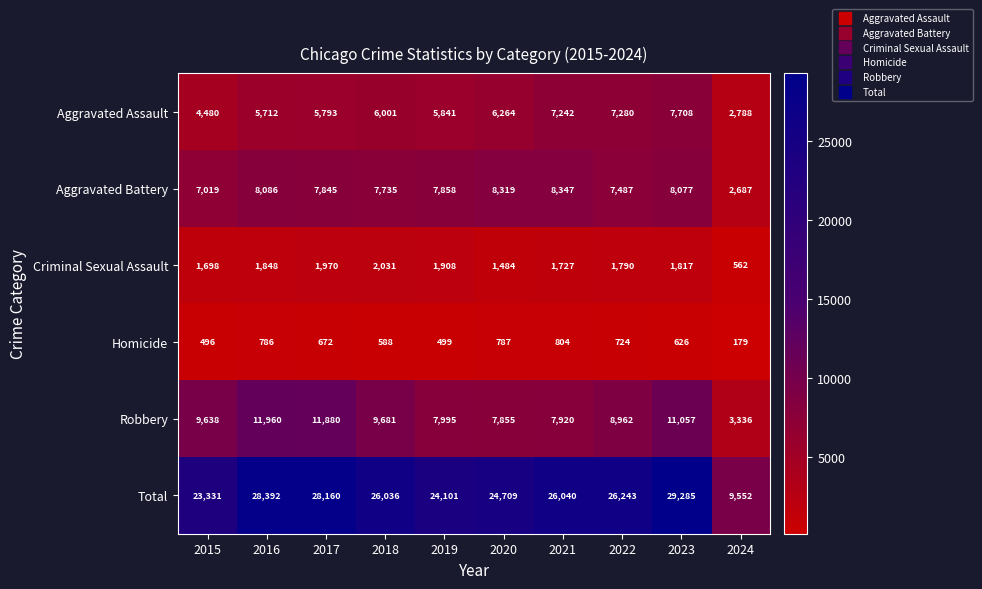

Count the number of categories in the chart.

10